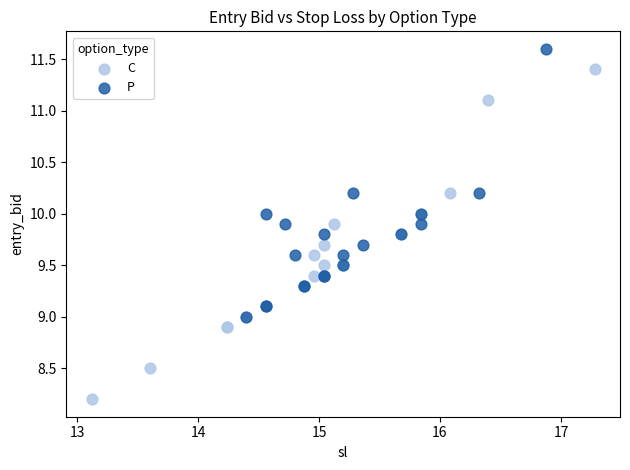

Which series reaches the minimum Y coordinate?

C